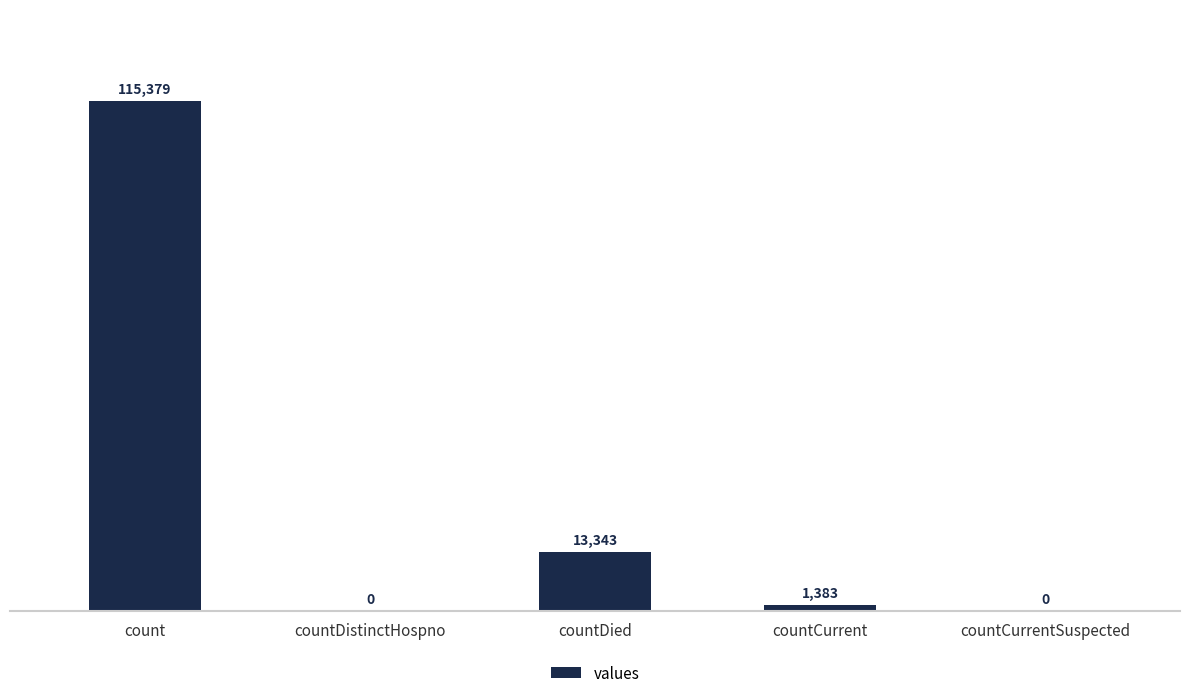

Reading left to right, extract all data points from this chart.

115379	0	13343	1383	0